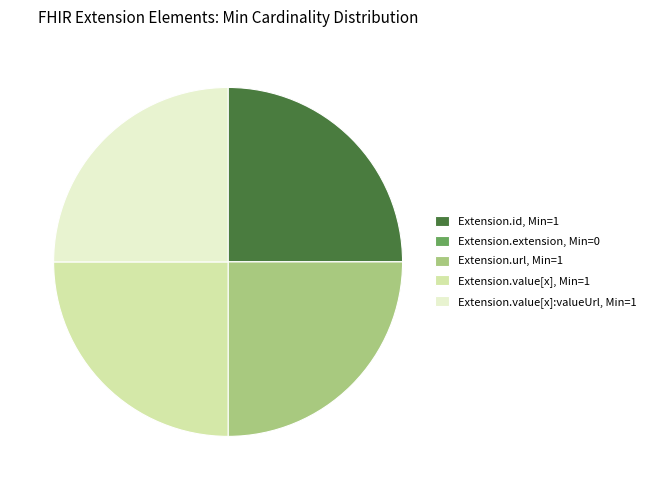

The Extension.value[x], Min=1 slice represents 25% of the pie. True or false?

True